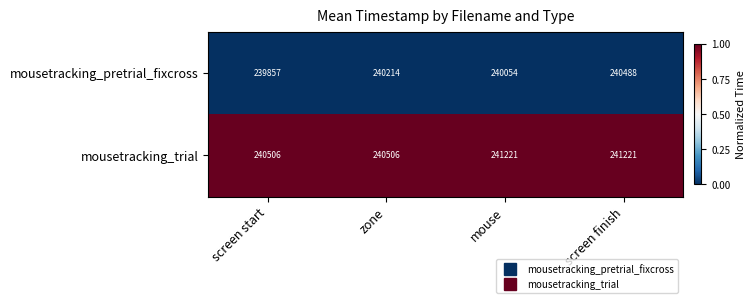

Reading right to left, transcribe all the data shown in this chart.

mousetracking_pretrial_fixcross: 240488	240054	240214	239857
mousetracking_trial: 241221	241221	240506	240506